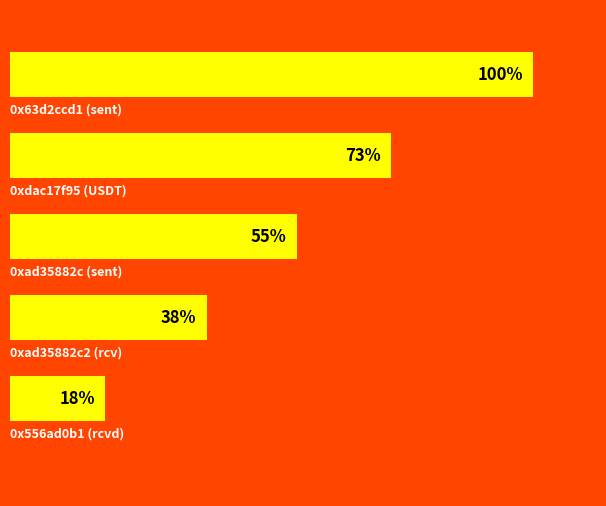

How many bars are there in total?

5